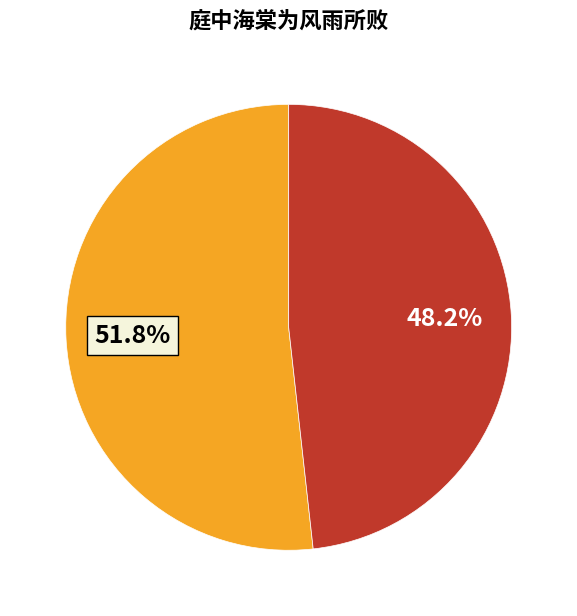

Is there a majority slice in this chart?

Yes